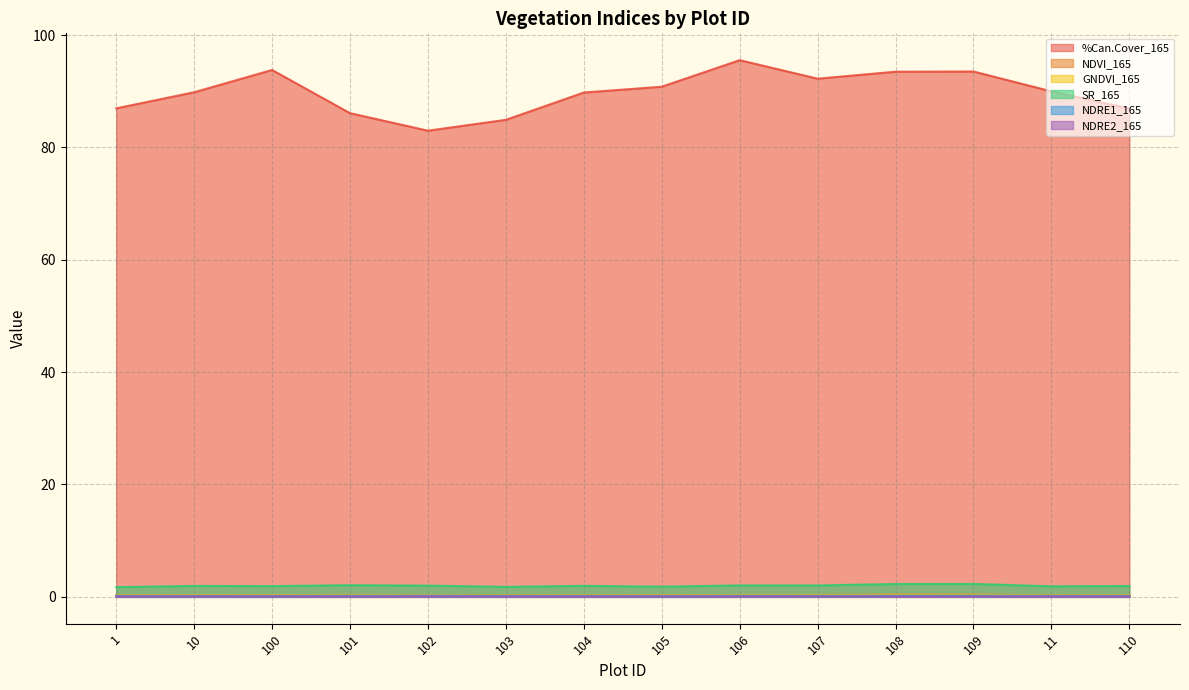

List the labels in order of %Can.Cover_165 value, largest first.

106, 100, 109, 108, 107, 105, 11, 10, 104, 1, 110, 101, 103, 102